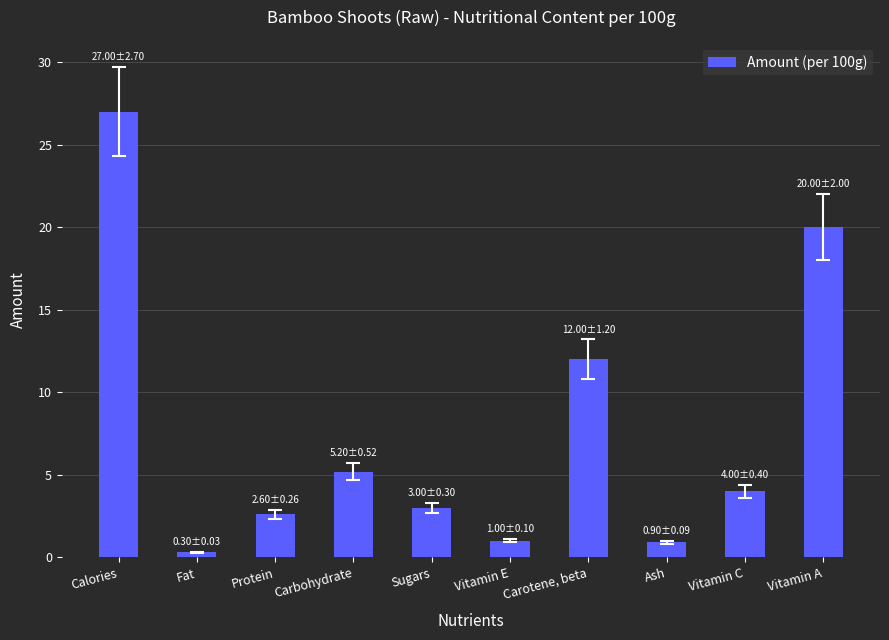

Read the value at Ash.

0.9